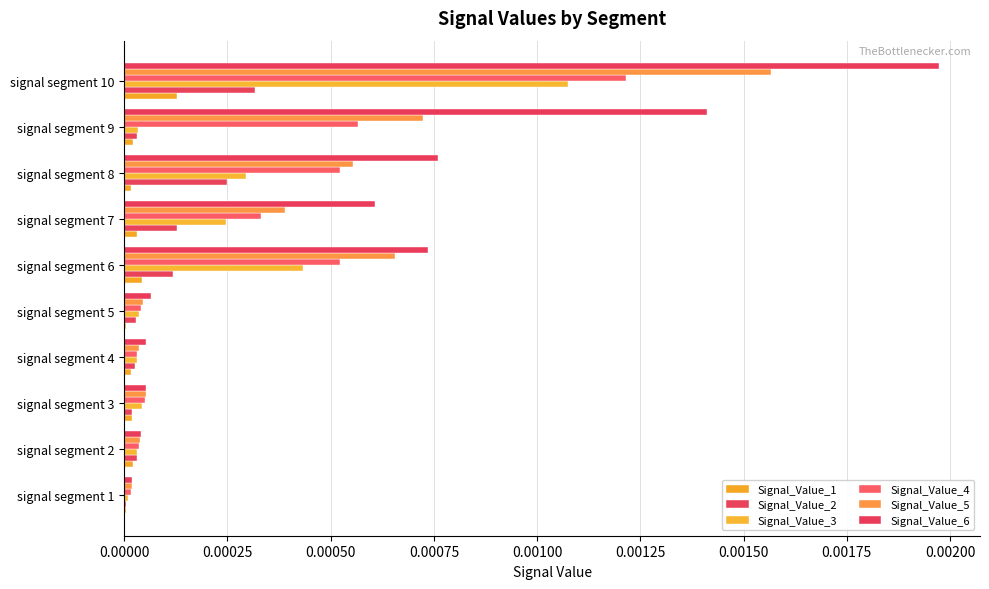

Are the bars horizontal?

Yes